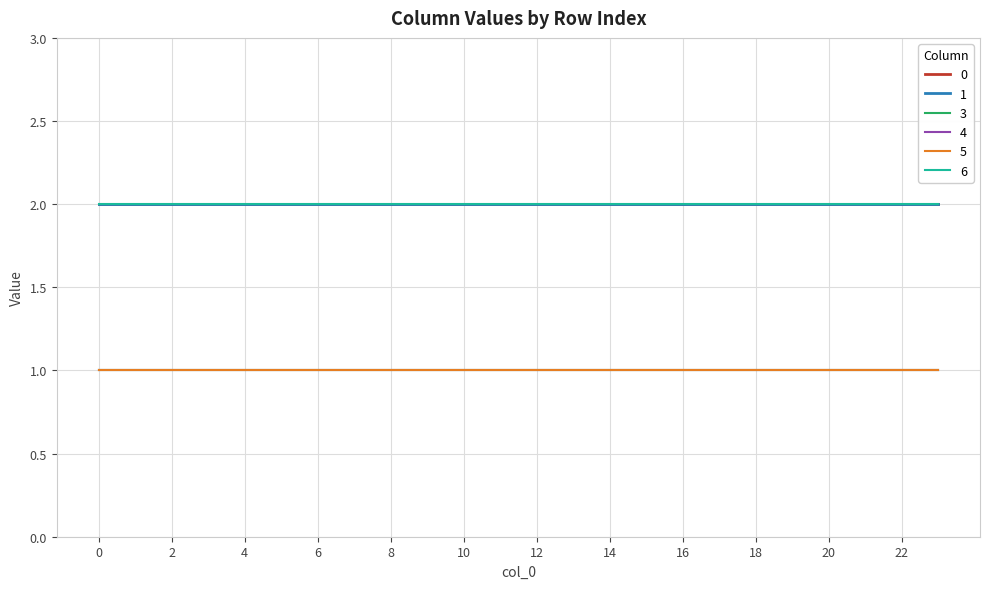

True or false: 4 and 5 cross at least once.

False